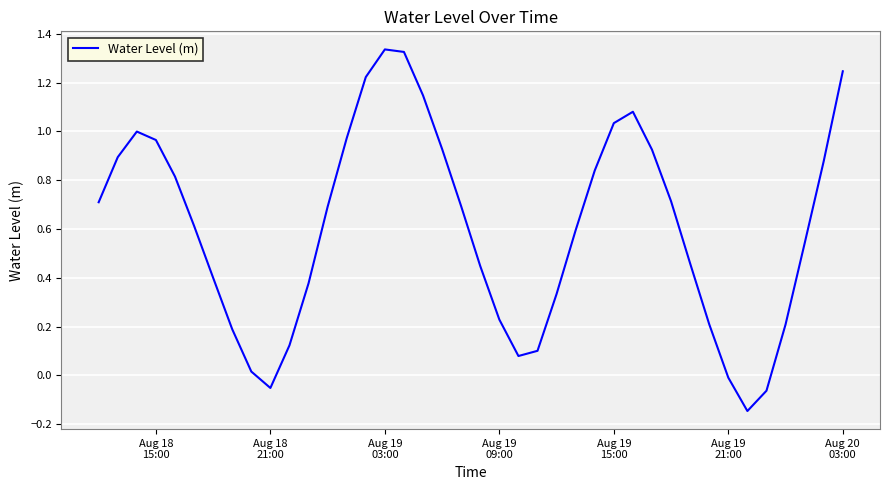

How many lines are shown in the chart?

1